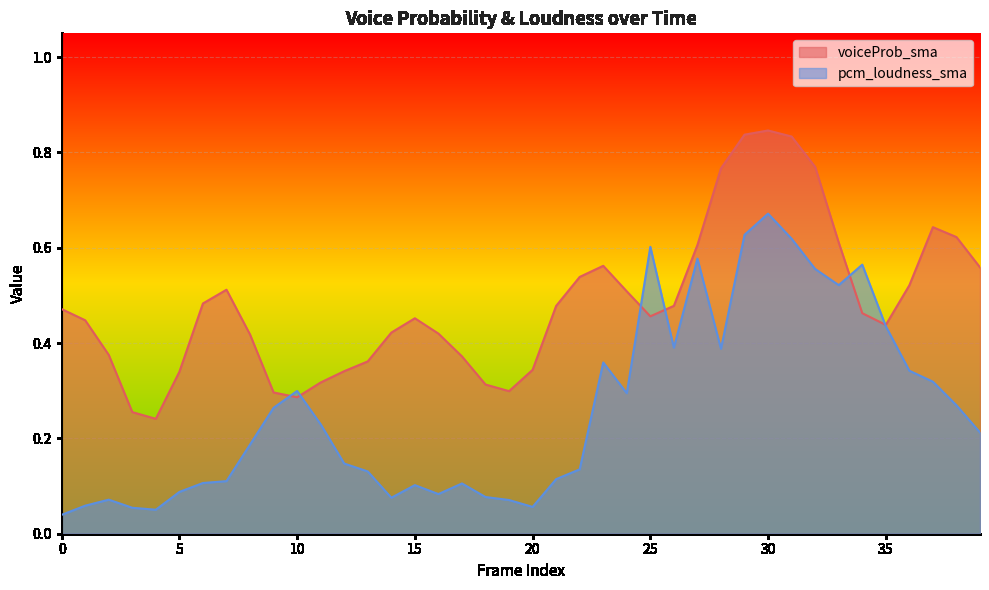

At which category does the chart reach its peak across all series?

30